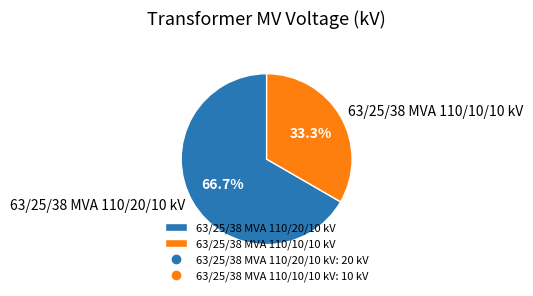

What percentage is NOT represented by 63/25/38 MVA 110/10/10 kV?

66.7%